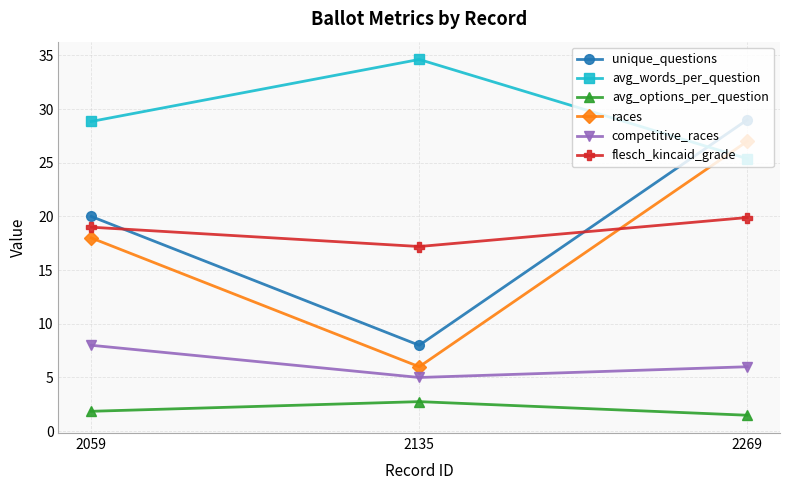

What is the value of the competitive_races point at the 1st from the left?

8.0